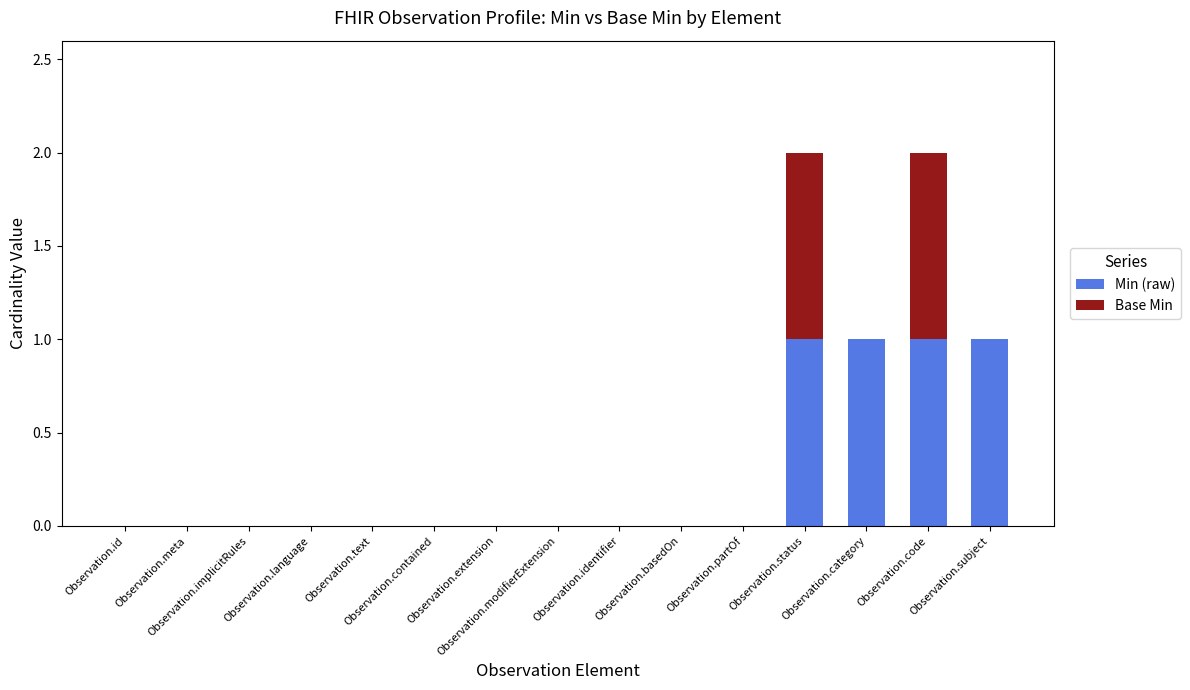

True or false: Min (raw) has a value of -1 at Observation.contained.

False